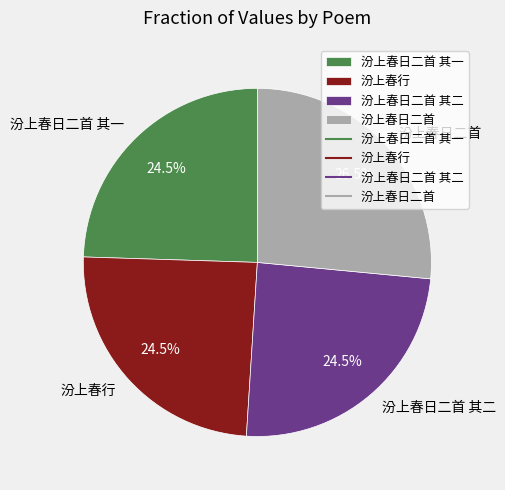

Does 汾上春日二首 其二 represent more than half of the total?

No